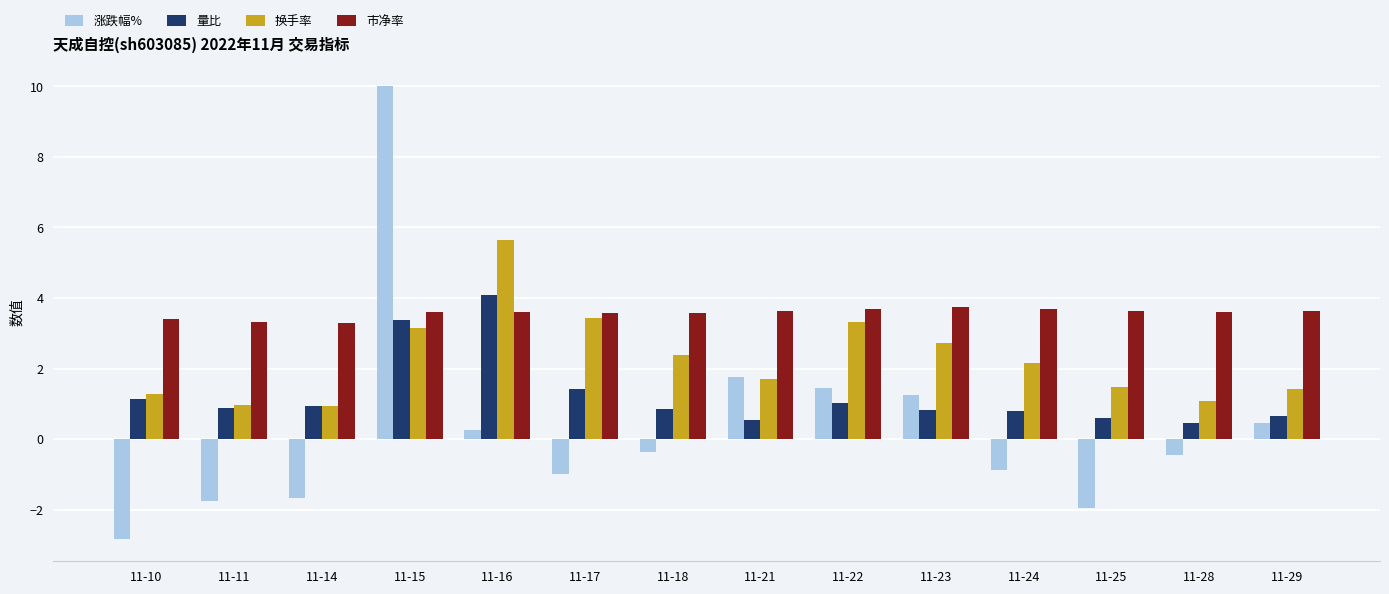

At which label is 涨跌幅% closest to 3?

11-21